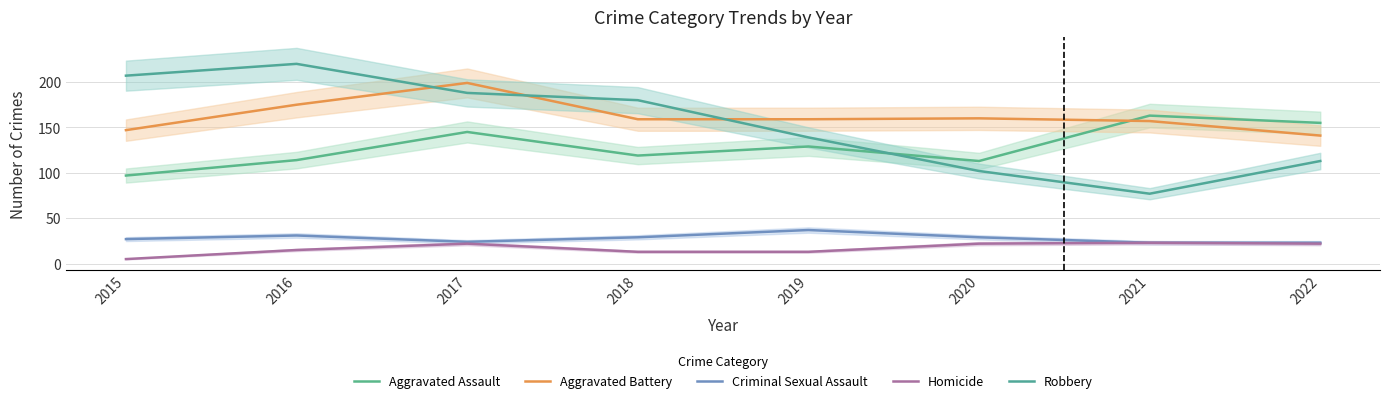

At which category does the chart reach its peak across all series?

2016